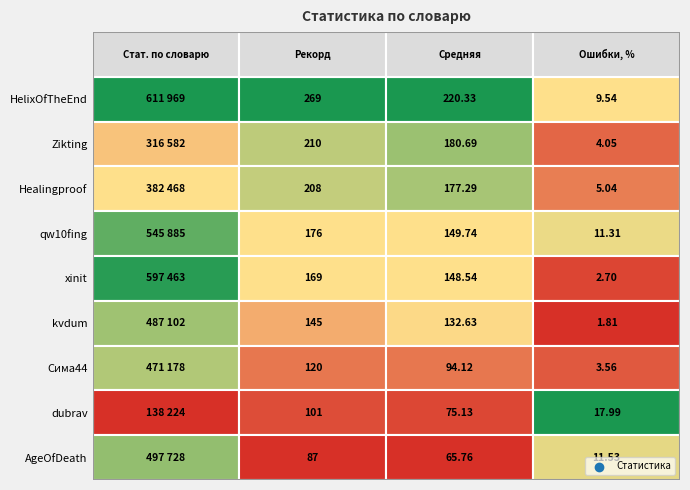

Reading right to left, extract all data points from this chart.

HelixOfTheEnd: 9.5	220.3	269.0	611969.0
Zikting: 4.0	180.7	210.0	316582.0
Healingproof: 5.0	177.3	208.0	382468.0
qw10fing: 11.3	149.7	176.0	545885.0
xinit: 2.7	148.5	169.0	597463.0
kvdum: 1.8	132.6	145.0	487102.0
Сима44: 3.6	94.1	120.0	471178.0
dubrav: 18.0	75.1	101.0	138224.0
AgeOfDeath: 11.5	65.8	87.0	497728.0